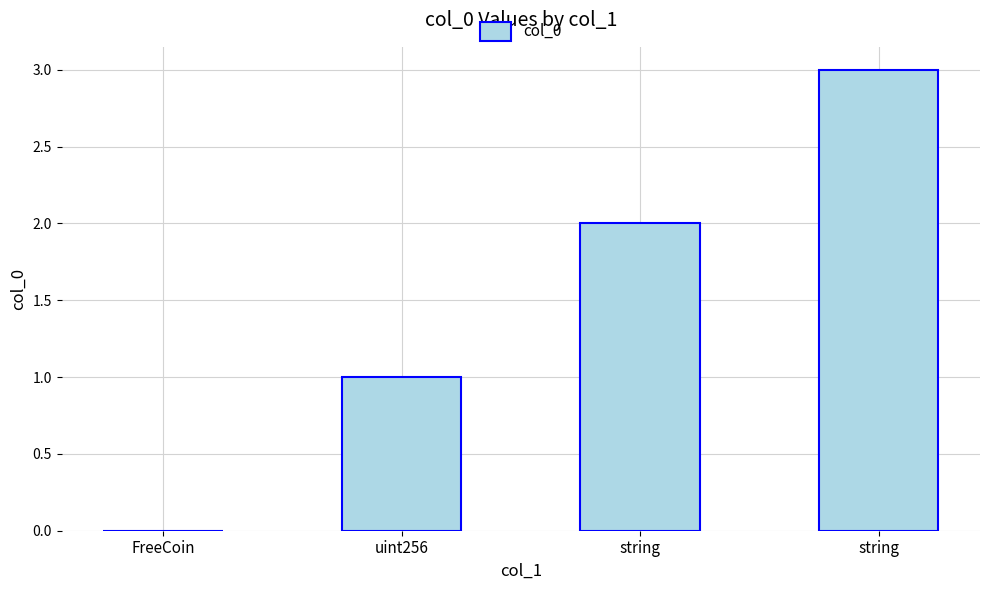

List the labels in order of value, largest first.

string, string, uint256, FreeCoin